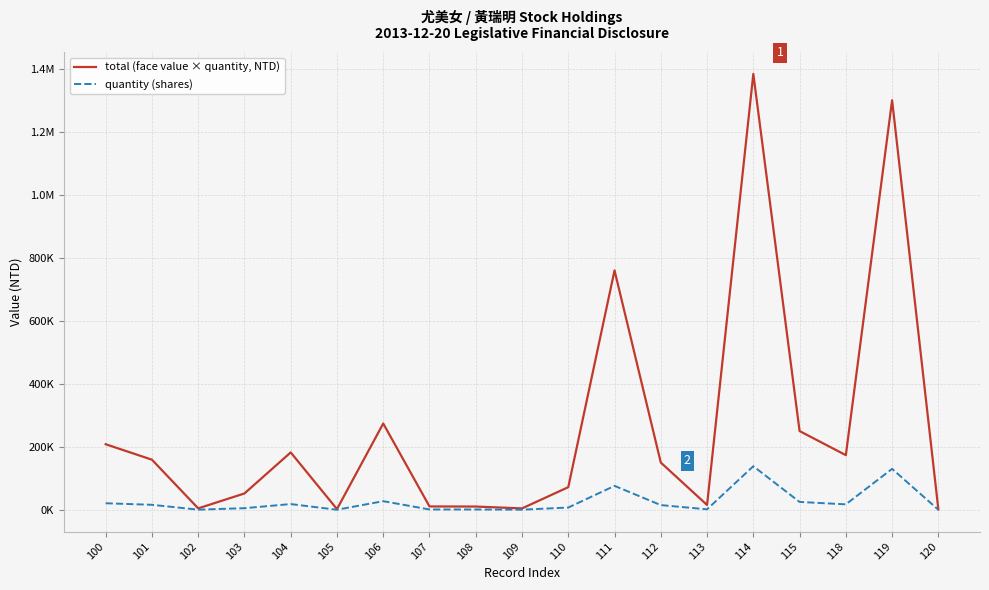

What is the average value of the quantity (shares) series?

26386